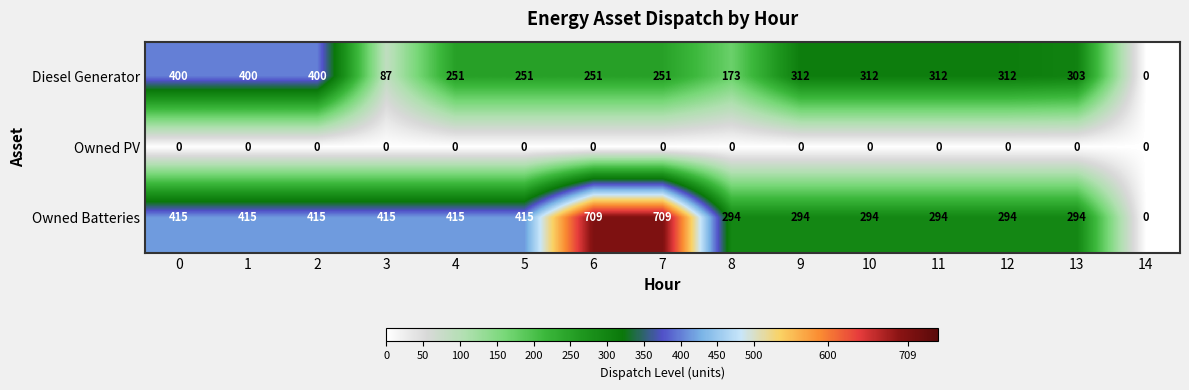

What is the total value across all series at 5?

666